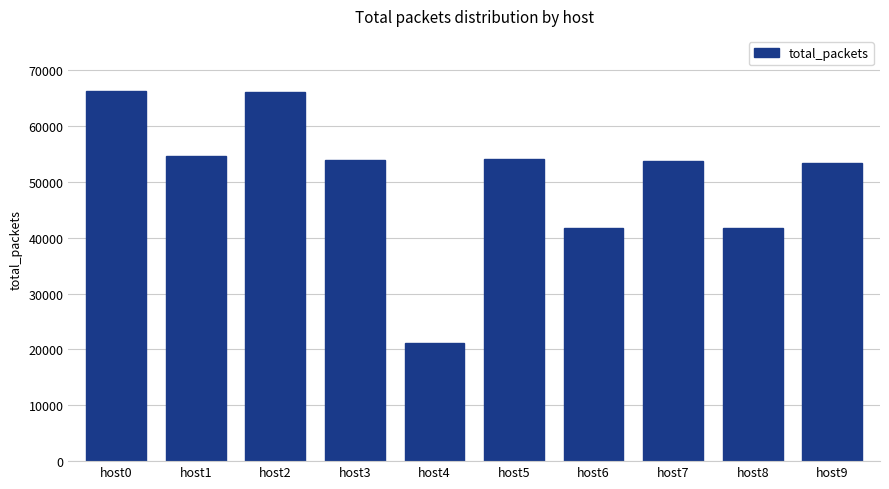

What is the difference between the values at host1 and host2?

11584